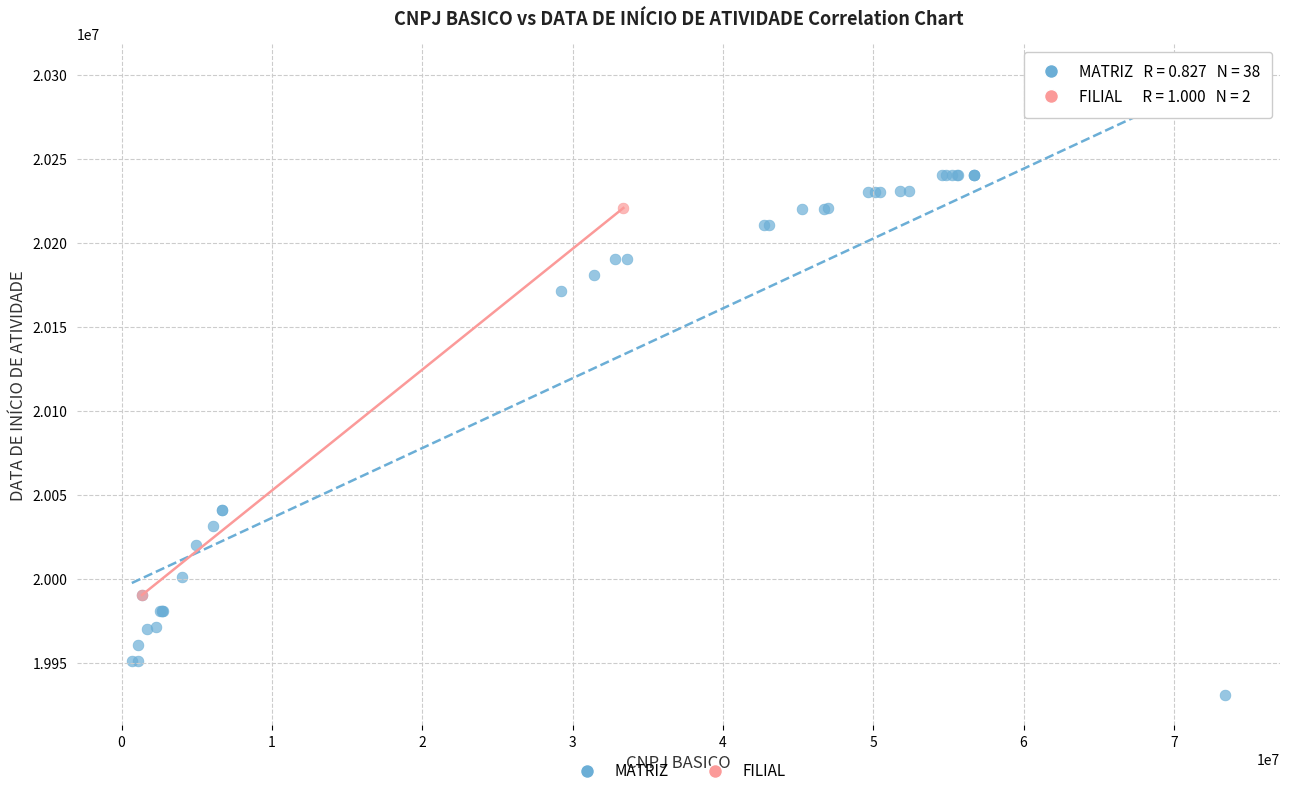

What are all the series names shown in the legend?

MATRIZ, FILIAL